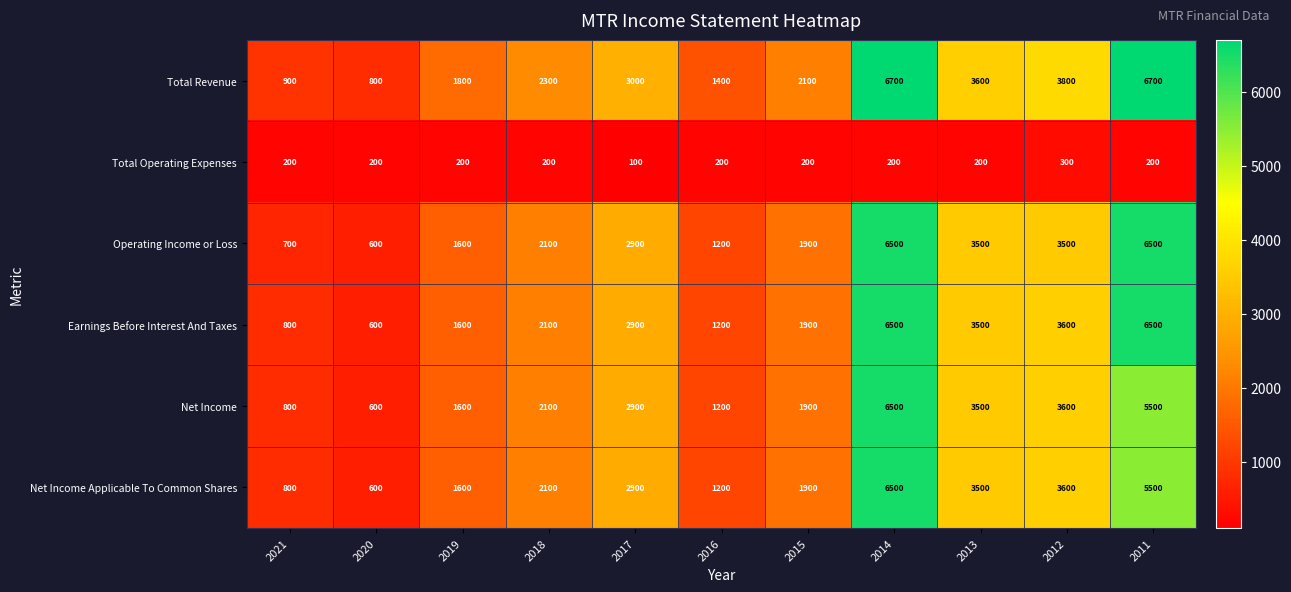

What is the sum of the Total Operating Expenses values at 2014 and 2015?

400